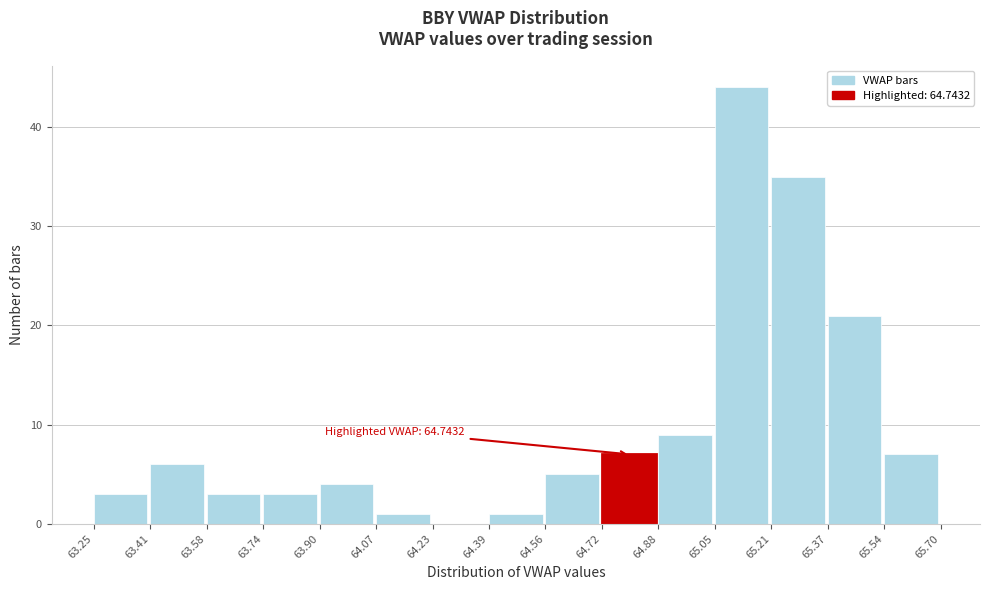

Which range on the x-axis has the tallest bar?

65.05 to 65.21